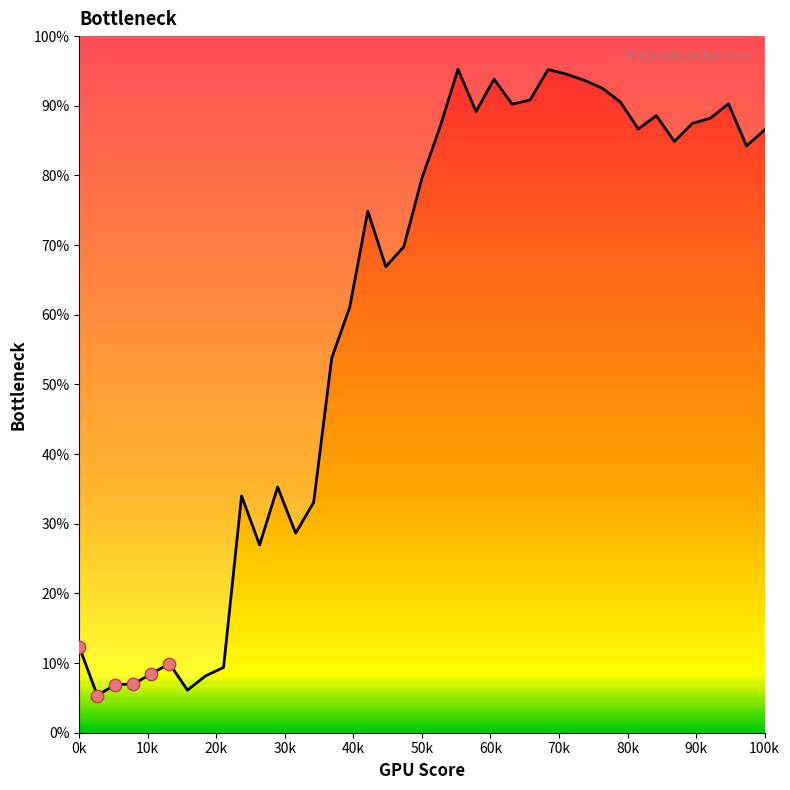

Between 29 and 31, which is larger?

29